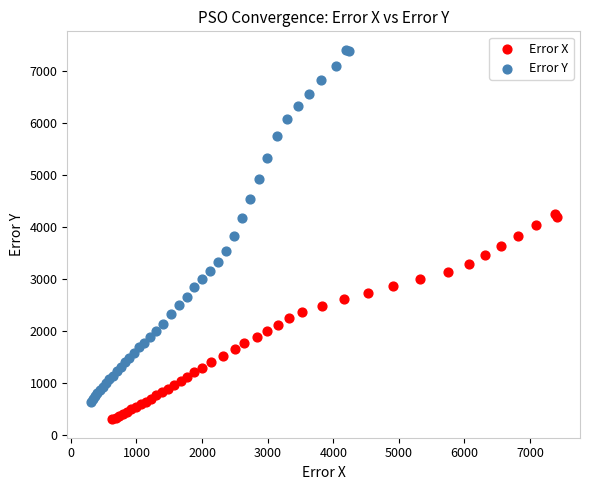

Which series contains the lowest Y value?

Error X